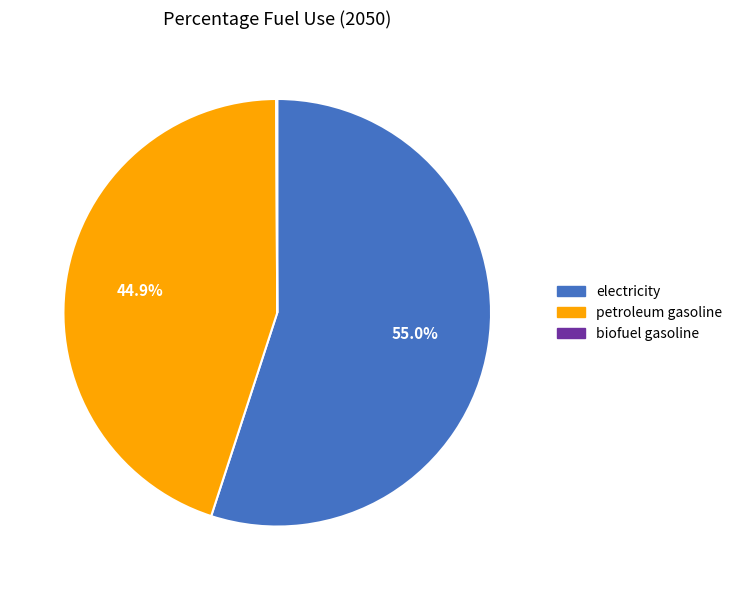

Is there any slice that represents more than half of the pie?

Yes